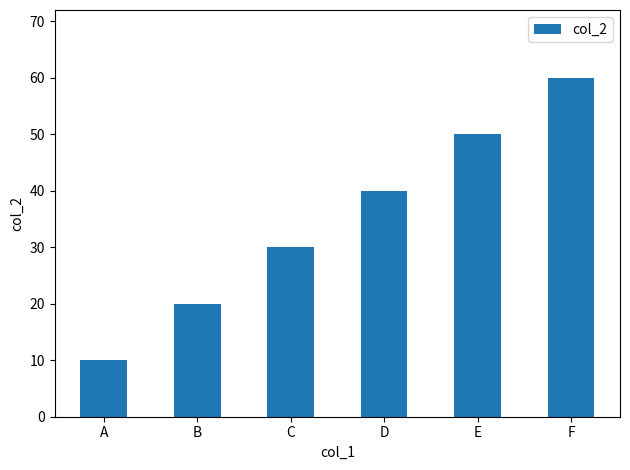

What is the difference between the maximum and minimum values?

50